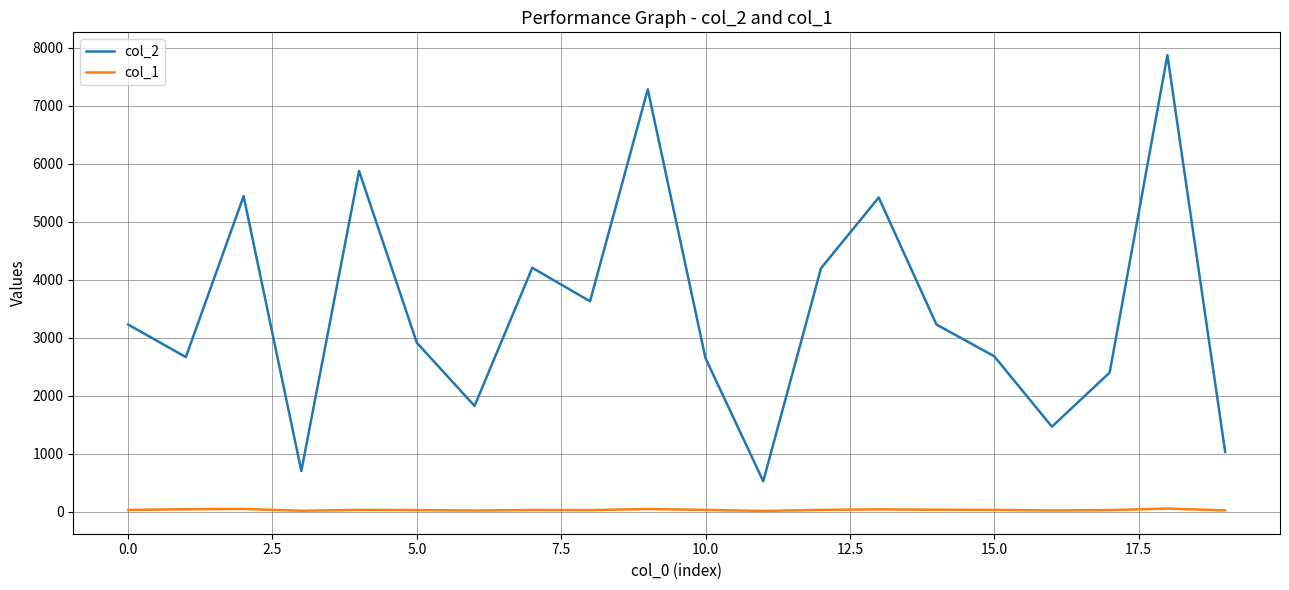

True or false: col_2 and col_1 cross at least once.

False